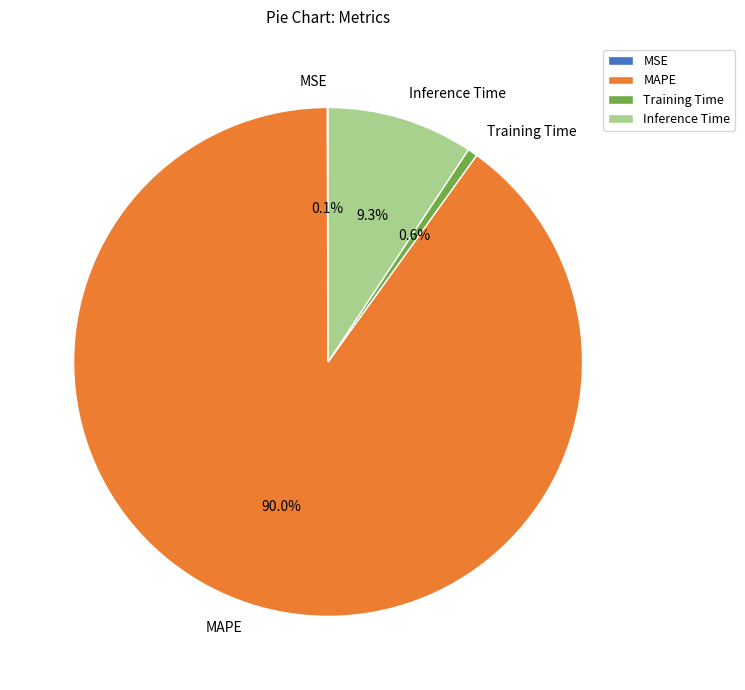

Does Inference Time represent more than half of the total?

No